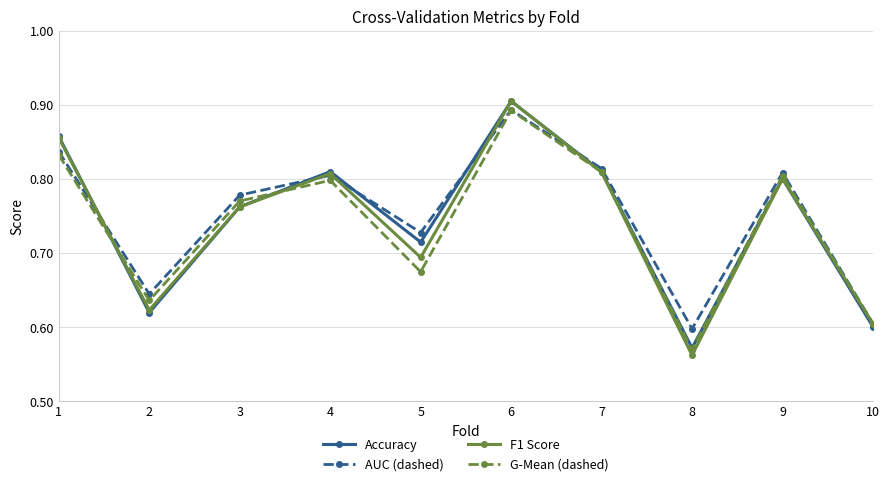

Which category has the highest value in the F1 Score series?

6